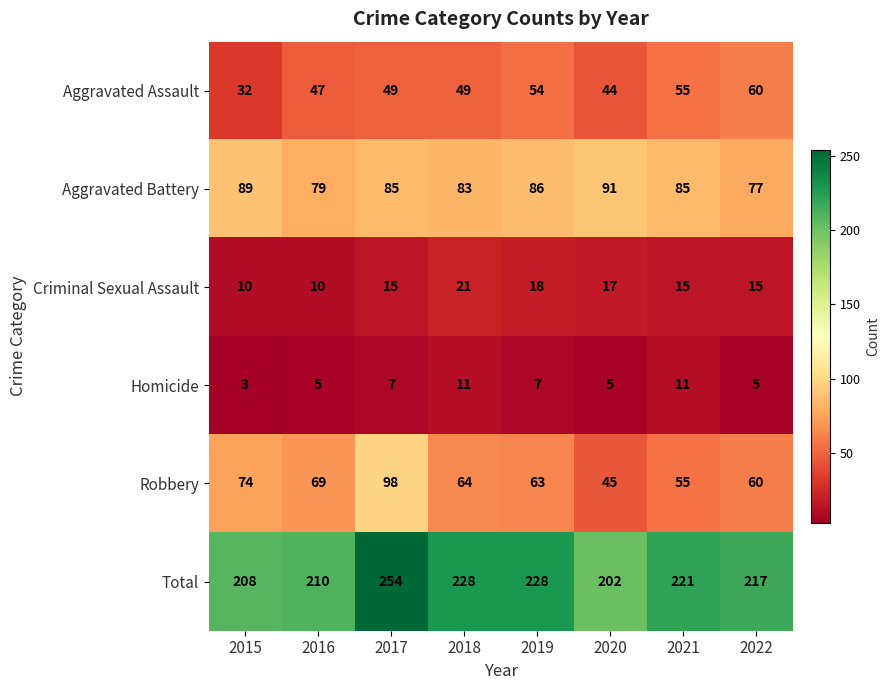

At how many categories does at least one series exceed 8?

8